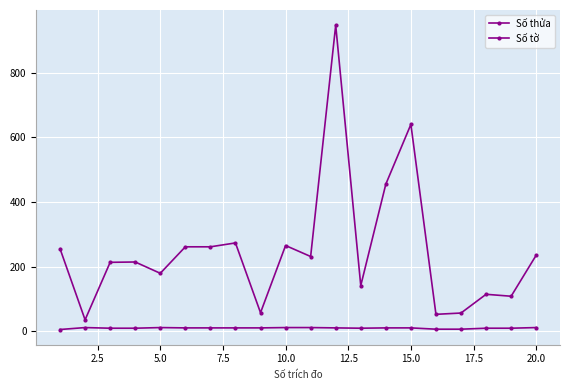

What is the greatest value displayed?

947